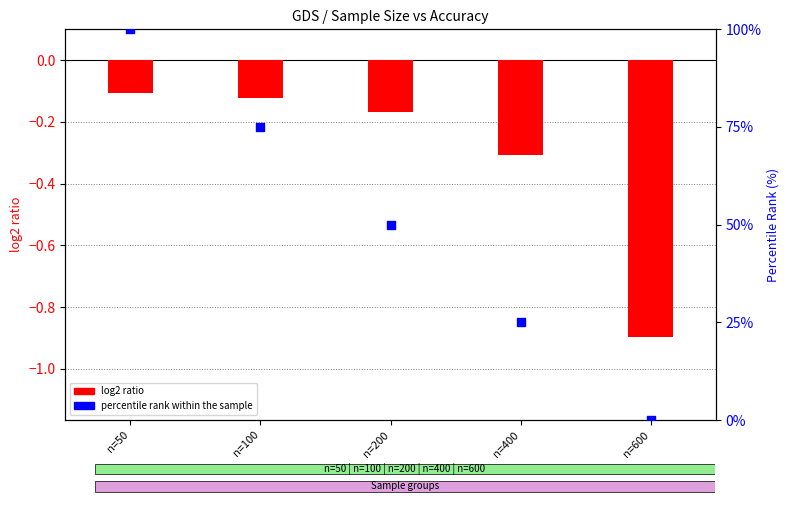

Is the value of percentile rank within the sample at n=50 greater than the value of log2 ratio at n=200?

Yes